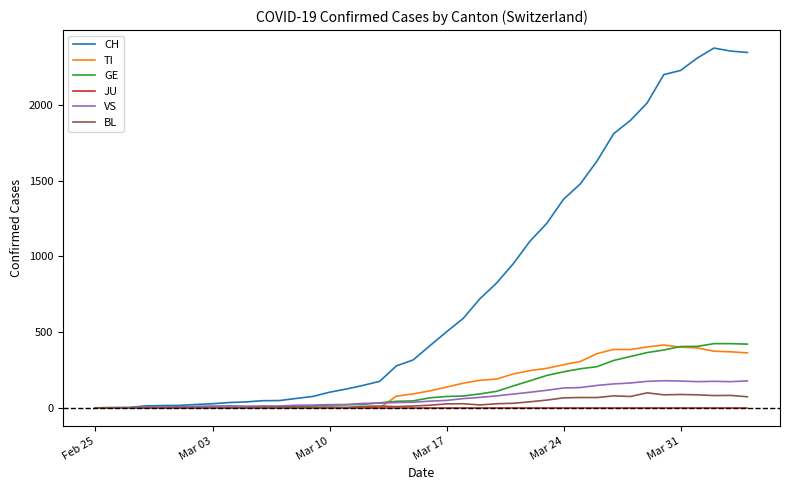

Which series has the widest spread of values?

CH